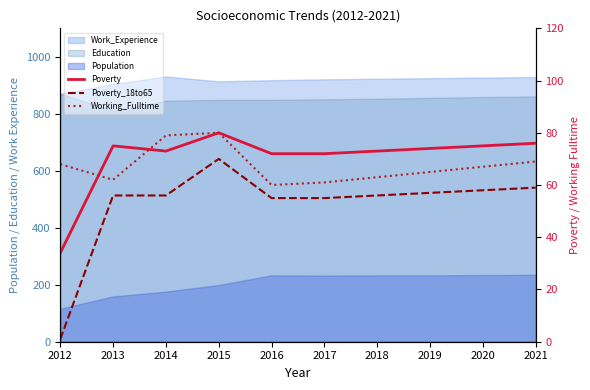

What is the spread (max minus min) of values at 2021?

17